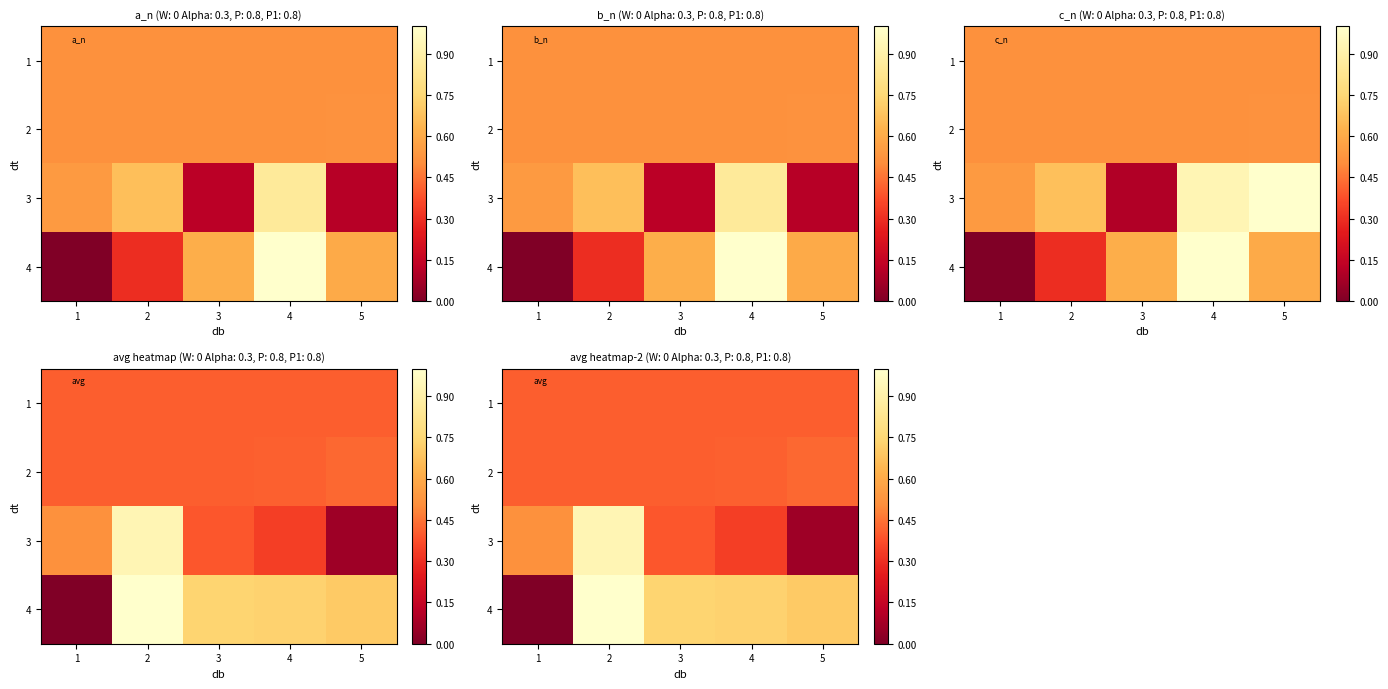

At which category does the chart reach its peak across all series?

2